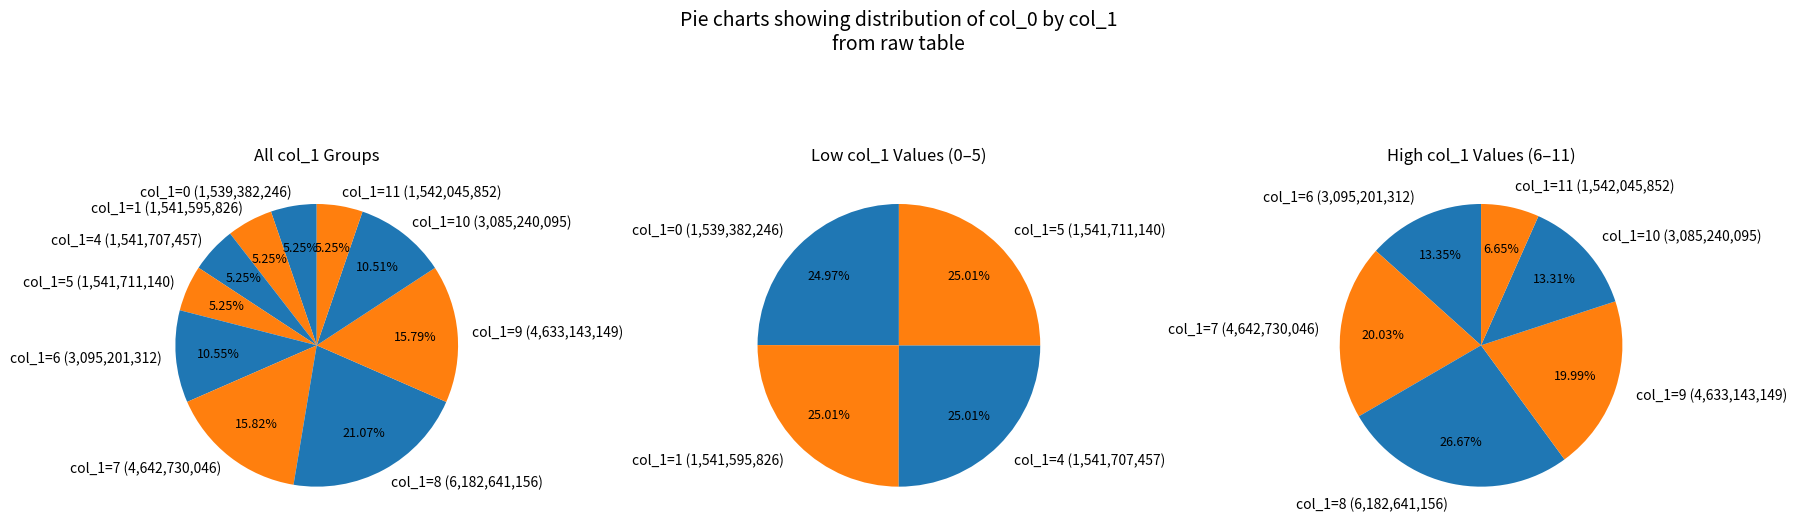

Does any single category account for the majority?

No